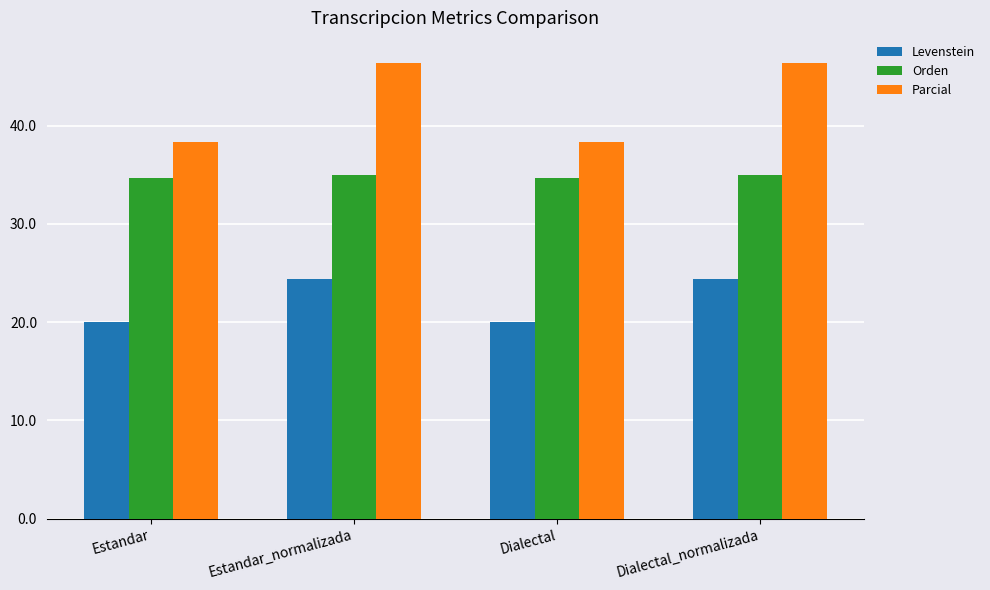

What is the minimum value for Levenstein?

20.0